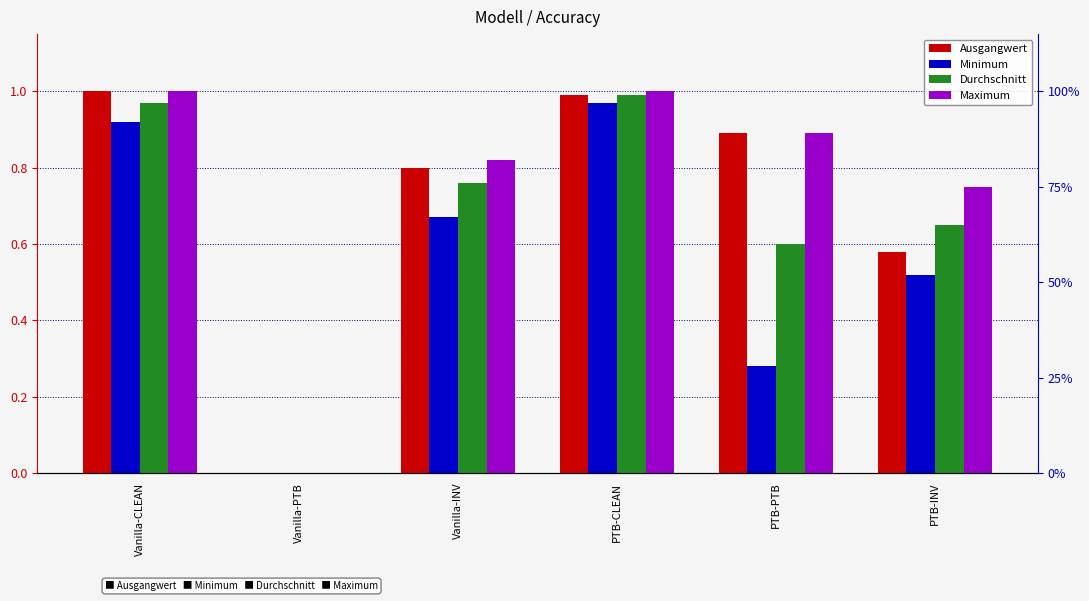

True or false: Maximum has a value of 0.6 at Vanilla-PTB.

False